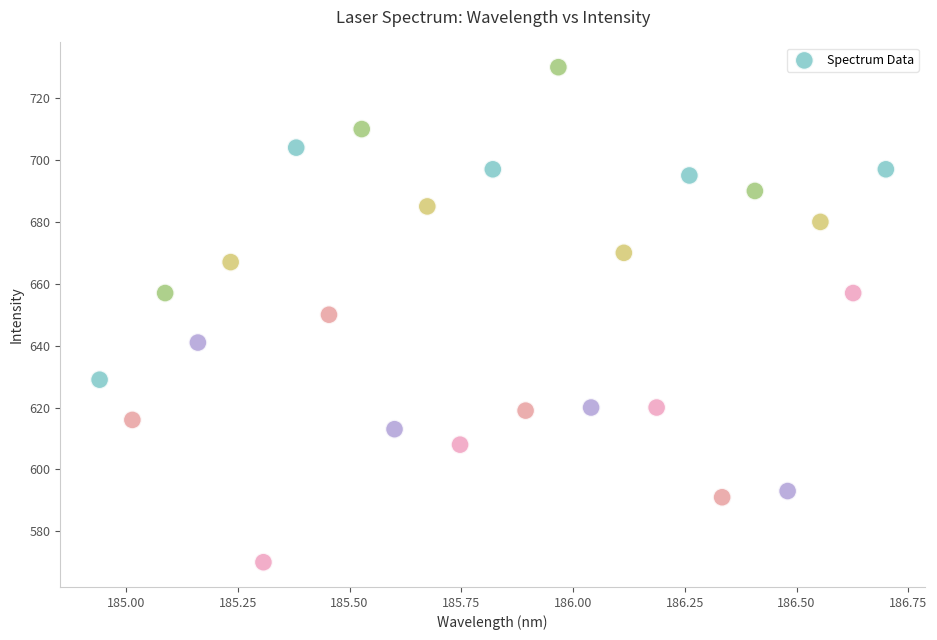

What is the range of Y values (max minus min)?

160